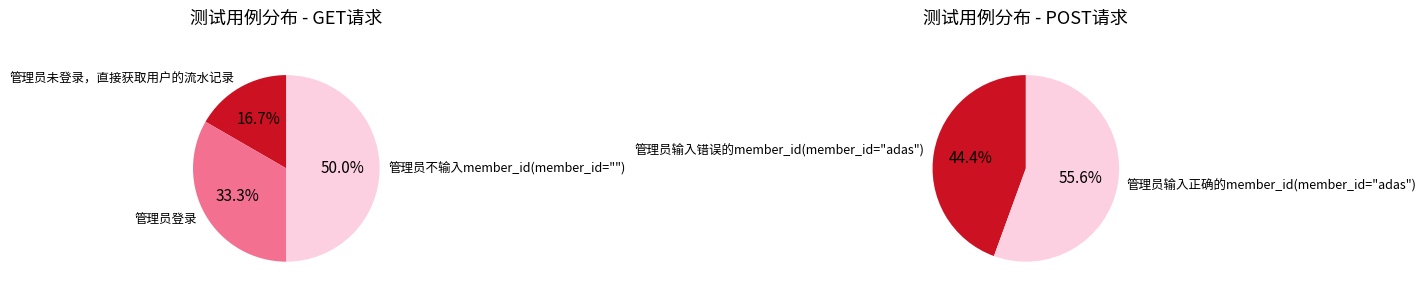

Does any single category account for the majority?

No